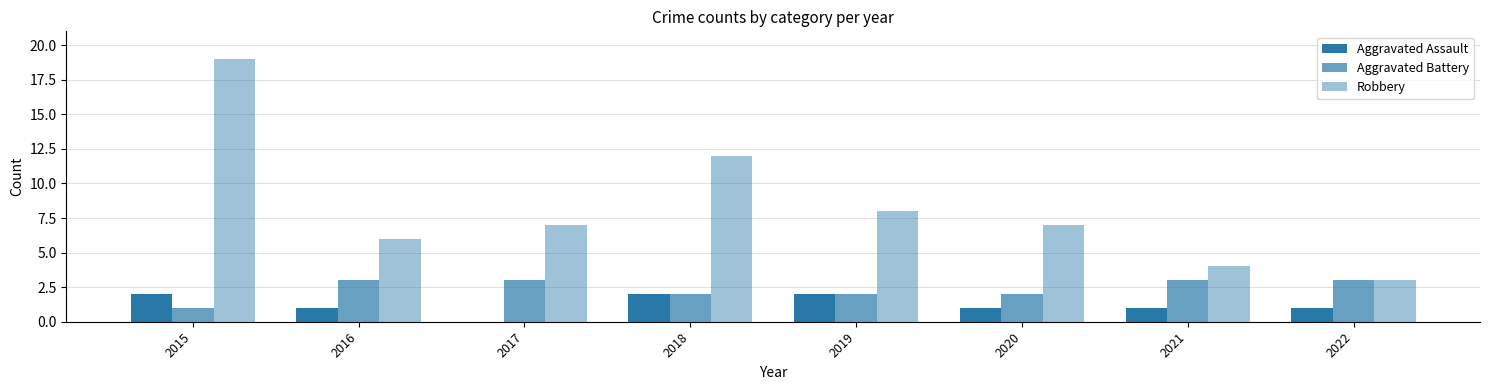

What is the difference between the maximum and minimum values in the Robbery series?

16